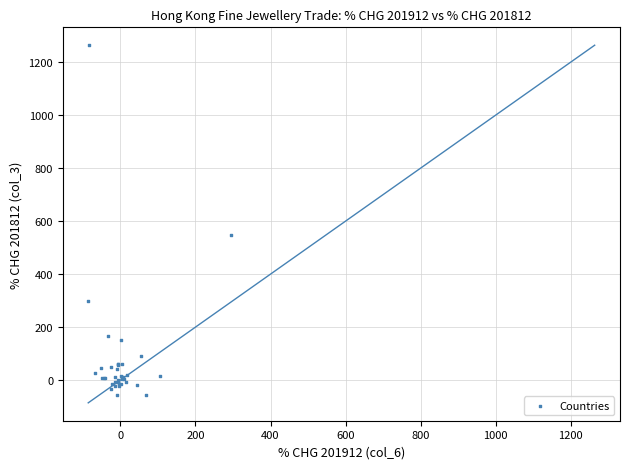

What Y value in the scatter plot is closest to 603?

546.7